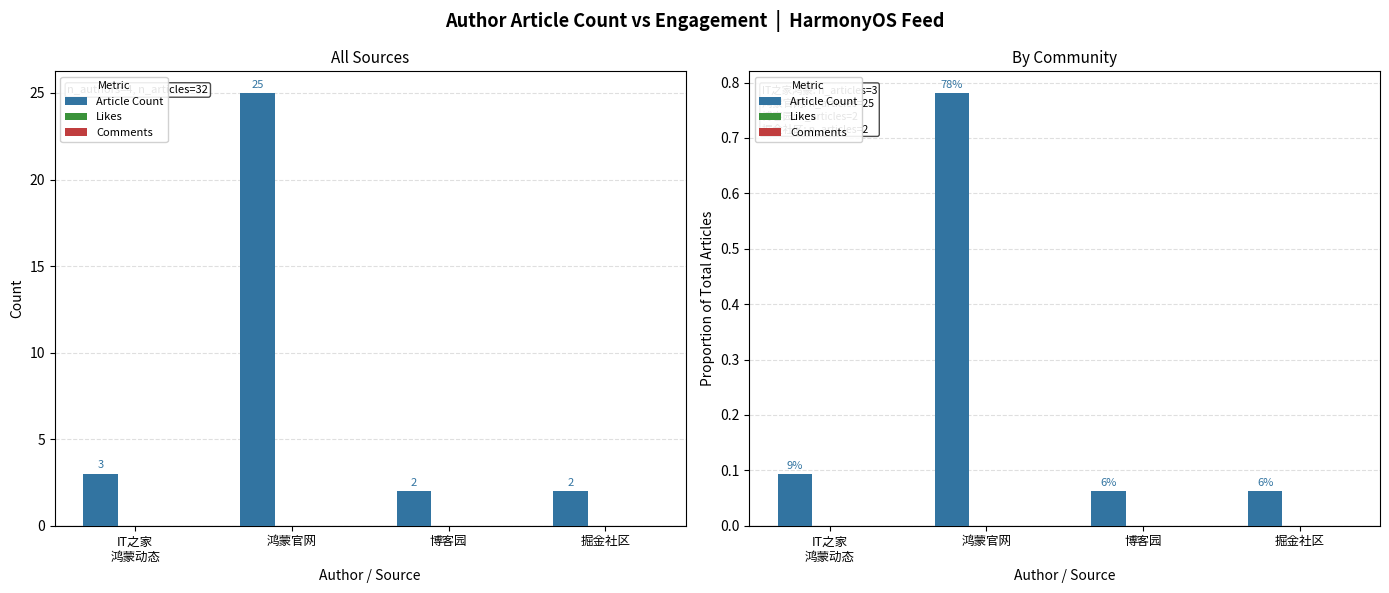

Which category has the lowest value in the Comments series?

IT之家
鸿蒙动态